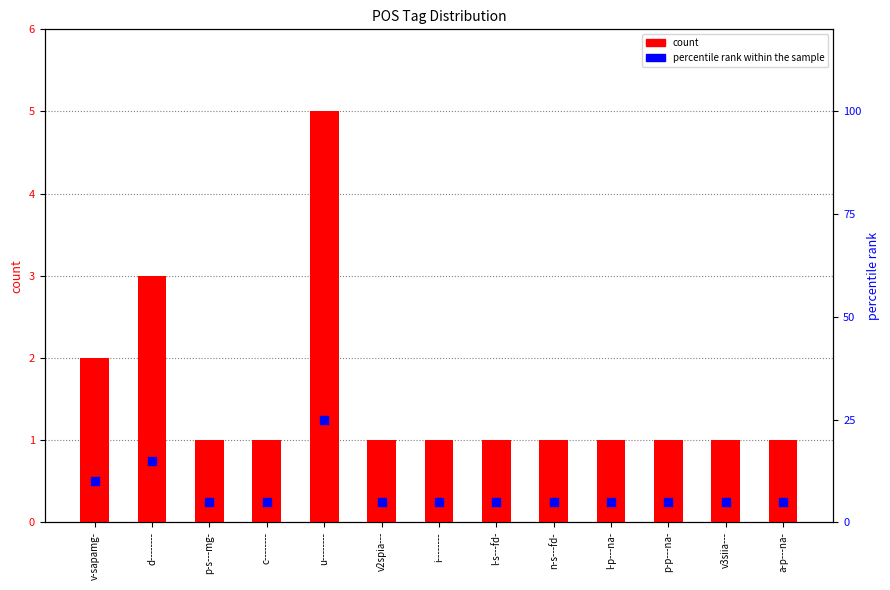

Which series has the largest total across all categories?

percentile rank within the sample